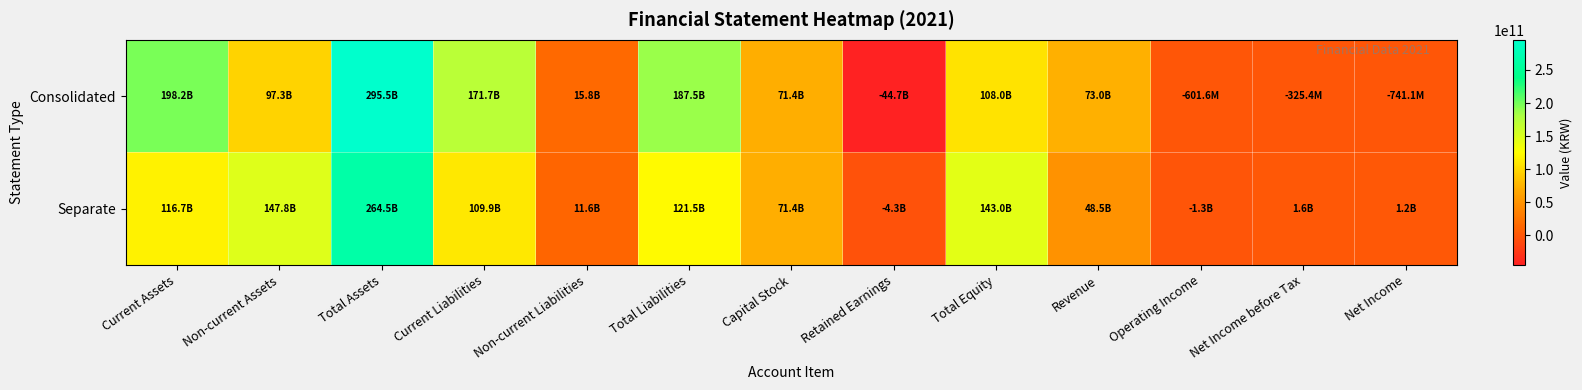

At how many categories does at least one series exceed 272530397012?

1